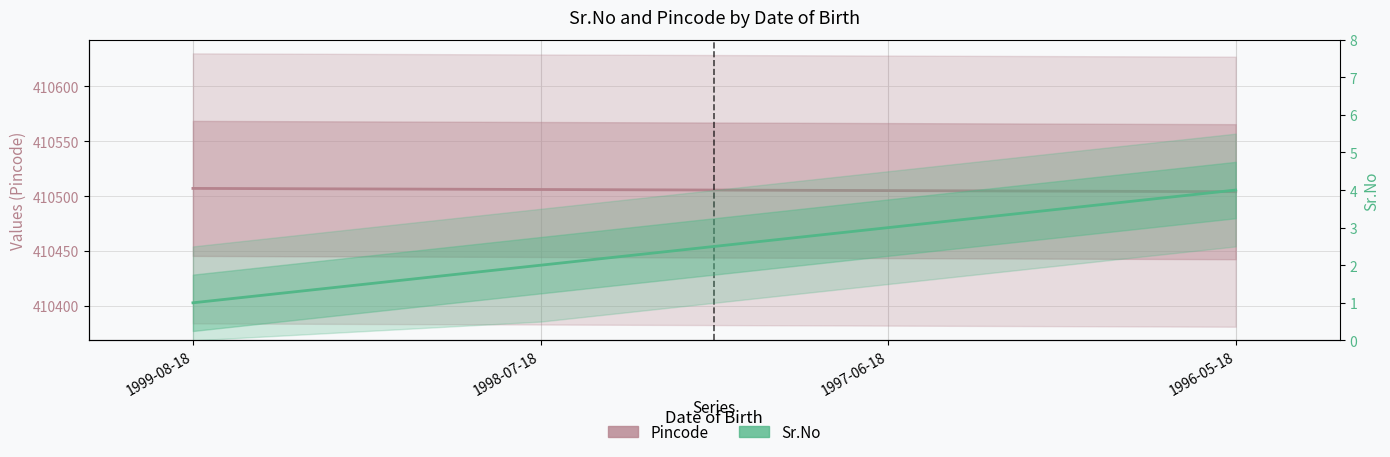

Reading right to left, what are all the values shown in this chart?

Pincode: 410504	410505	410506	410507
Sr.No: 4	3	2	1